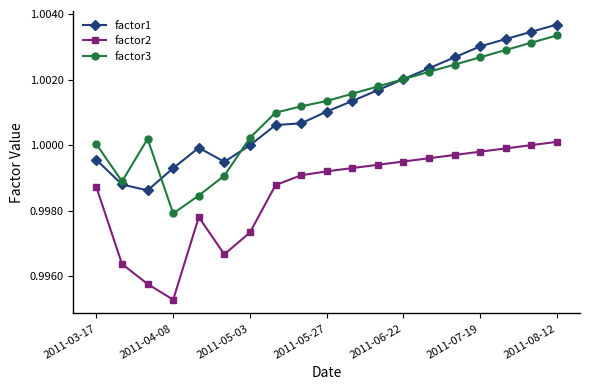

True or false: factor1 and factor2 intersect in this chart.

False